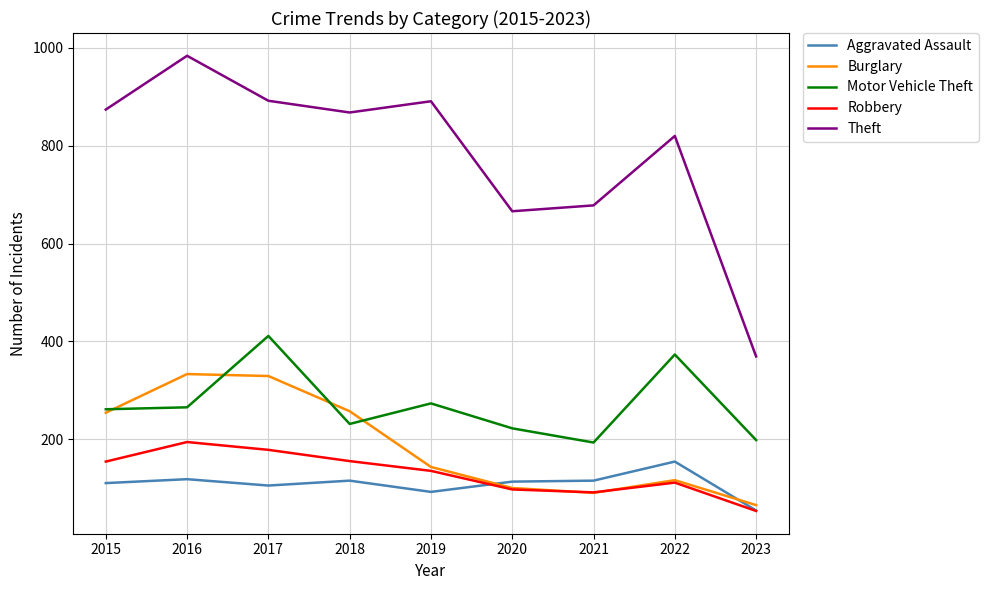

Which series has the largest total across all categories?

Theft